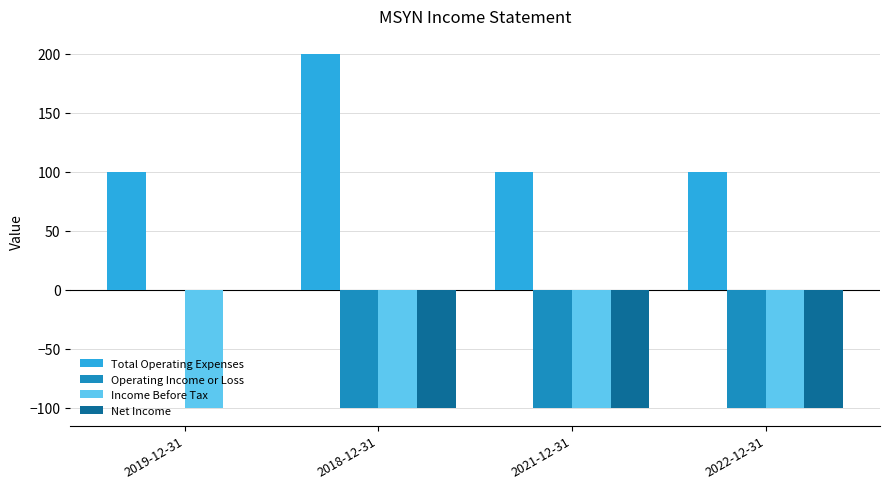

What is the greatest value displayed?

200